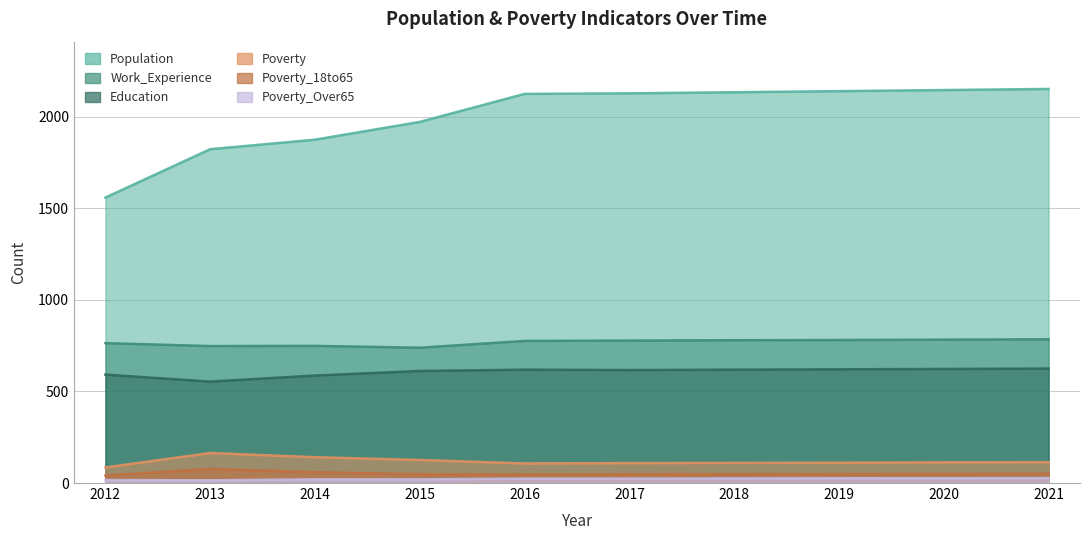

True or false: Poverty_Over65 has a value of 9 at 2012.

False